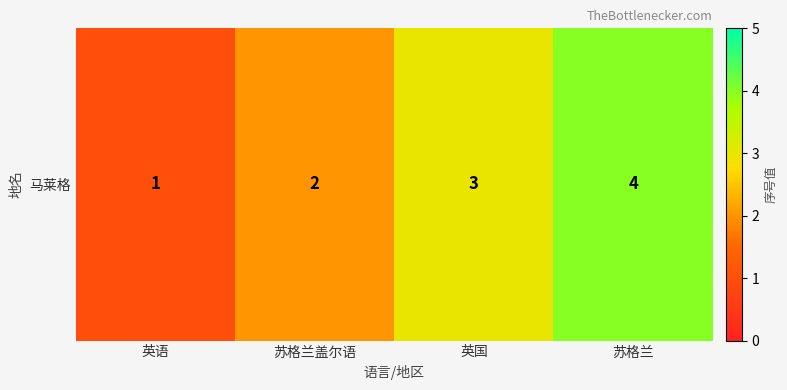

How many categories are shown in the chart?

4